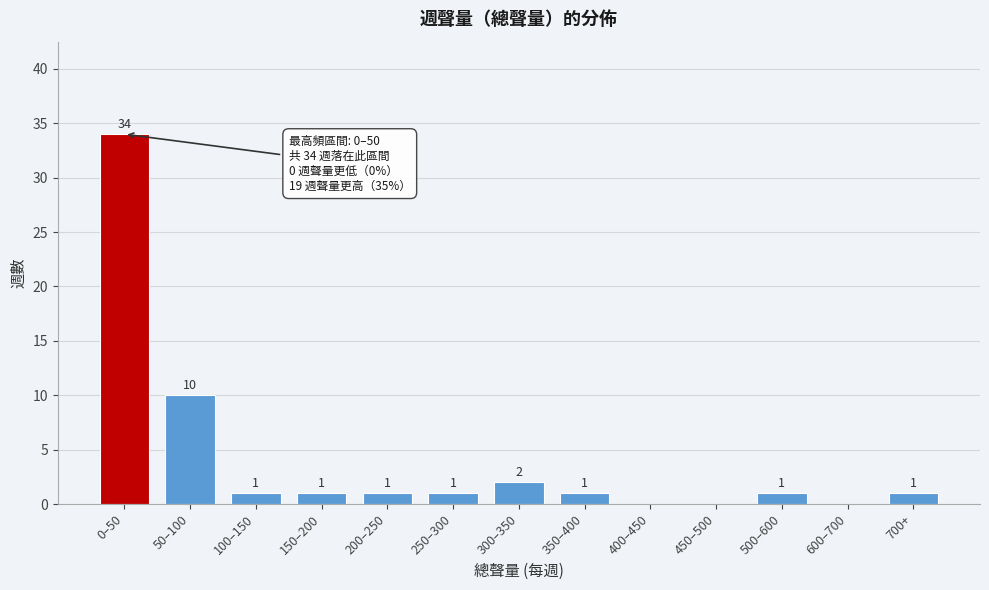

Reading left to right, list all the values displayed in this chart.

0–50=34	50–100=10	100–150=1	150–200=1	200–250=1	250–300=1	300–350=2	350–400=1	400–450=0	450–500=0	500–600=1	600–700=0	700+=1